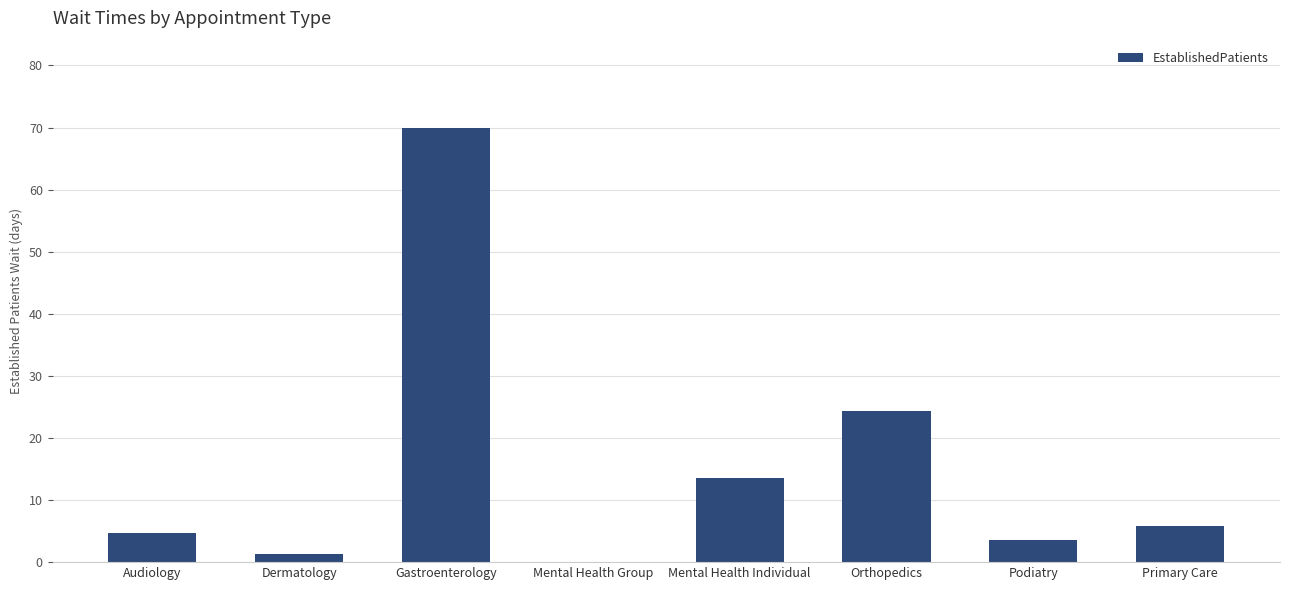

How many values are above zero?

7